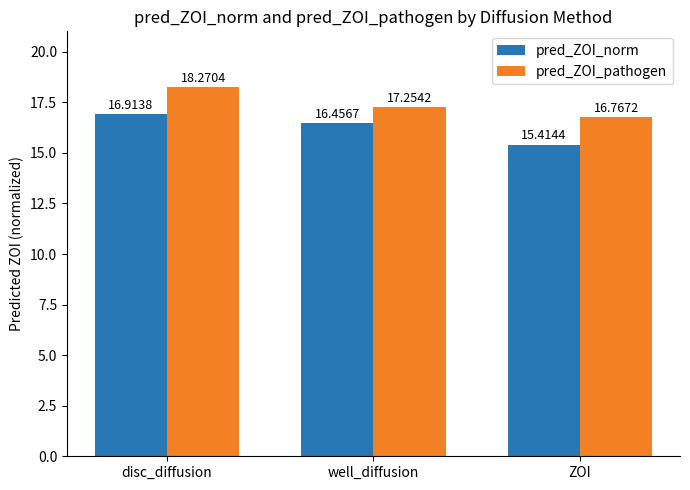

What is the sum of the pred_ZOI_pathogen values at well_diffusion and disc_diffusion?

35.5